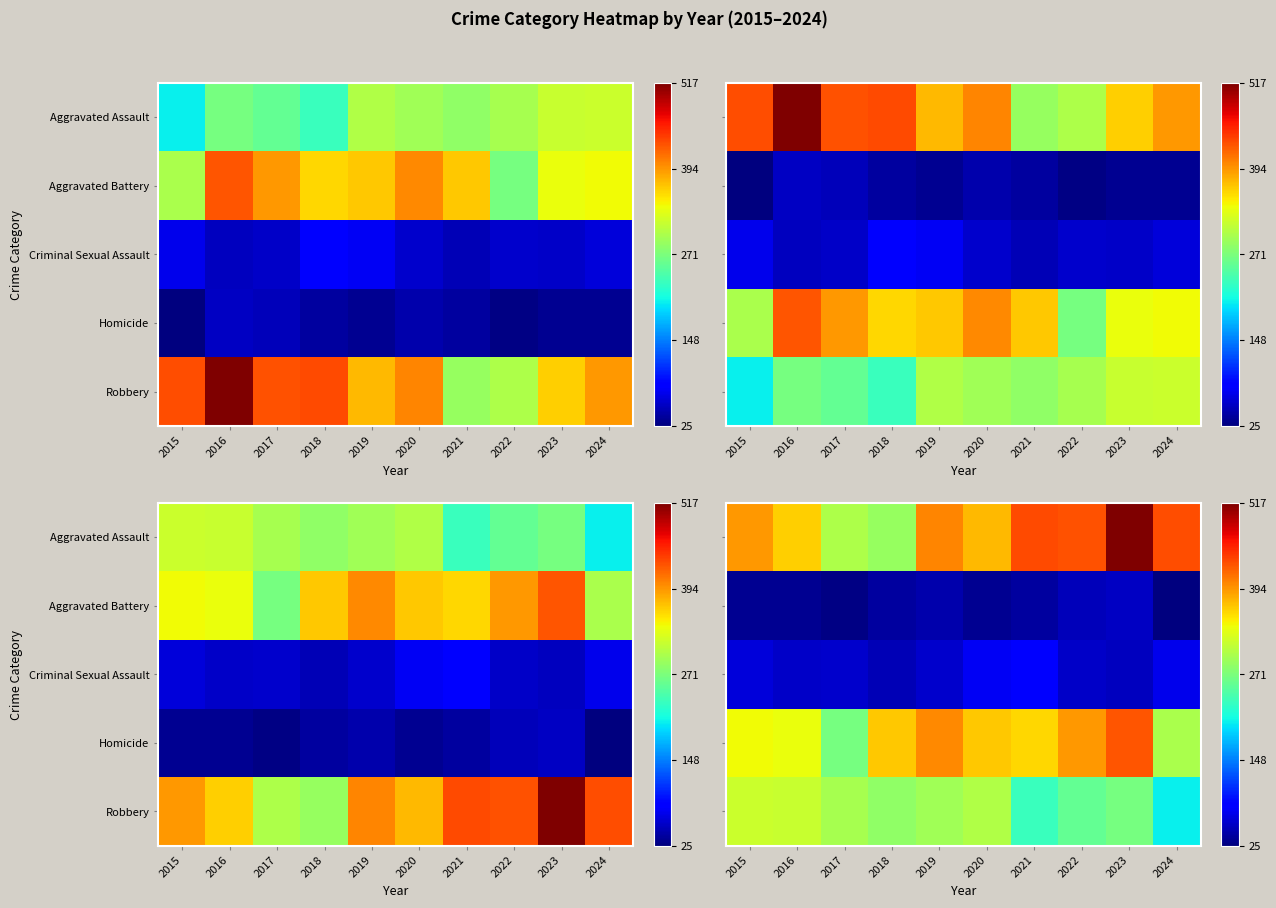

What is the total value across all series at 2024?

1031